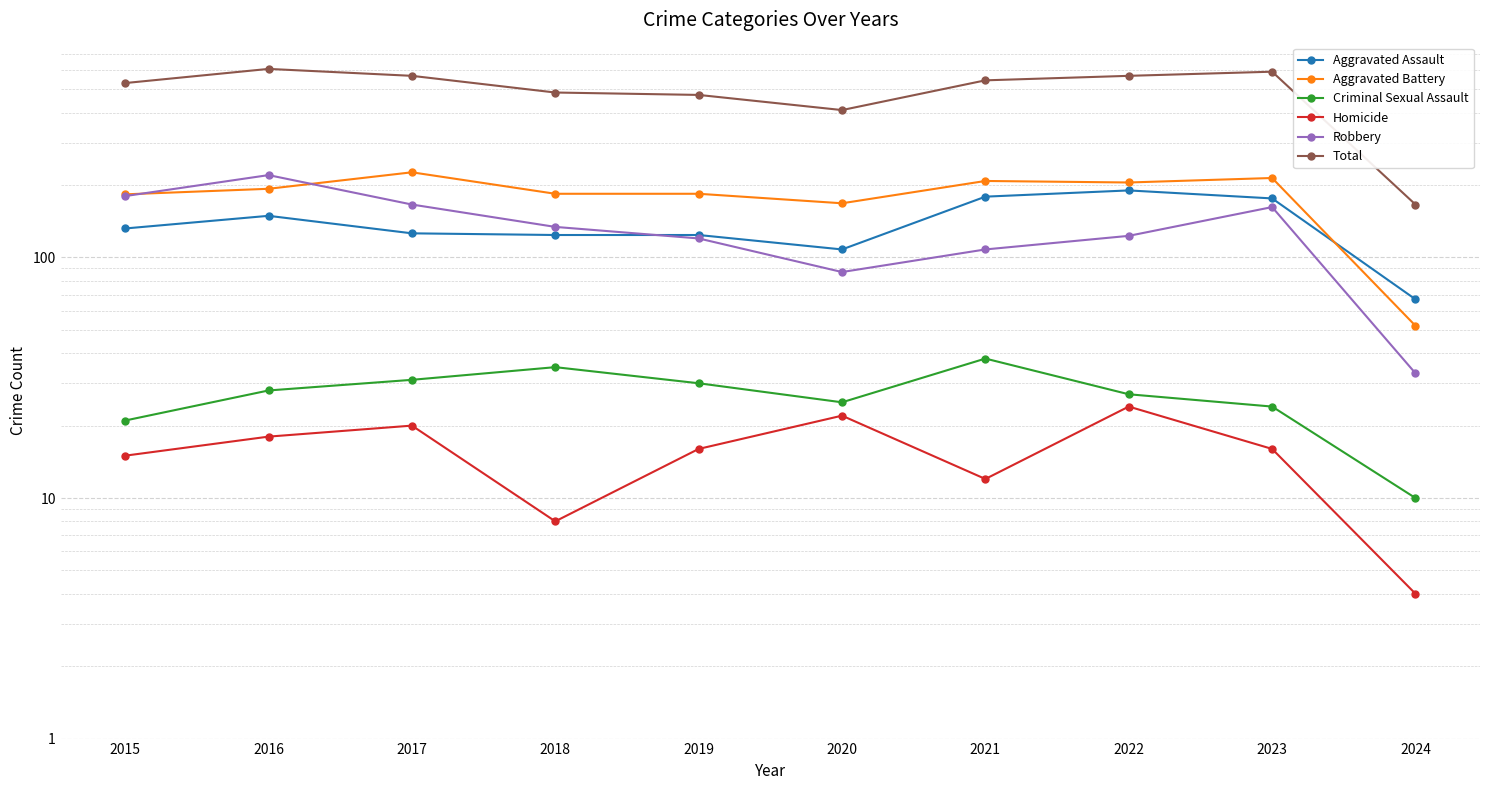

What is the spread (max minus min) of values at 2018?

477